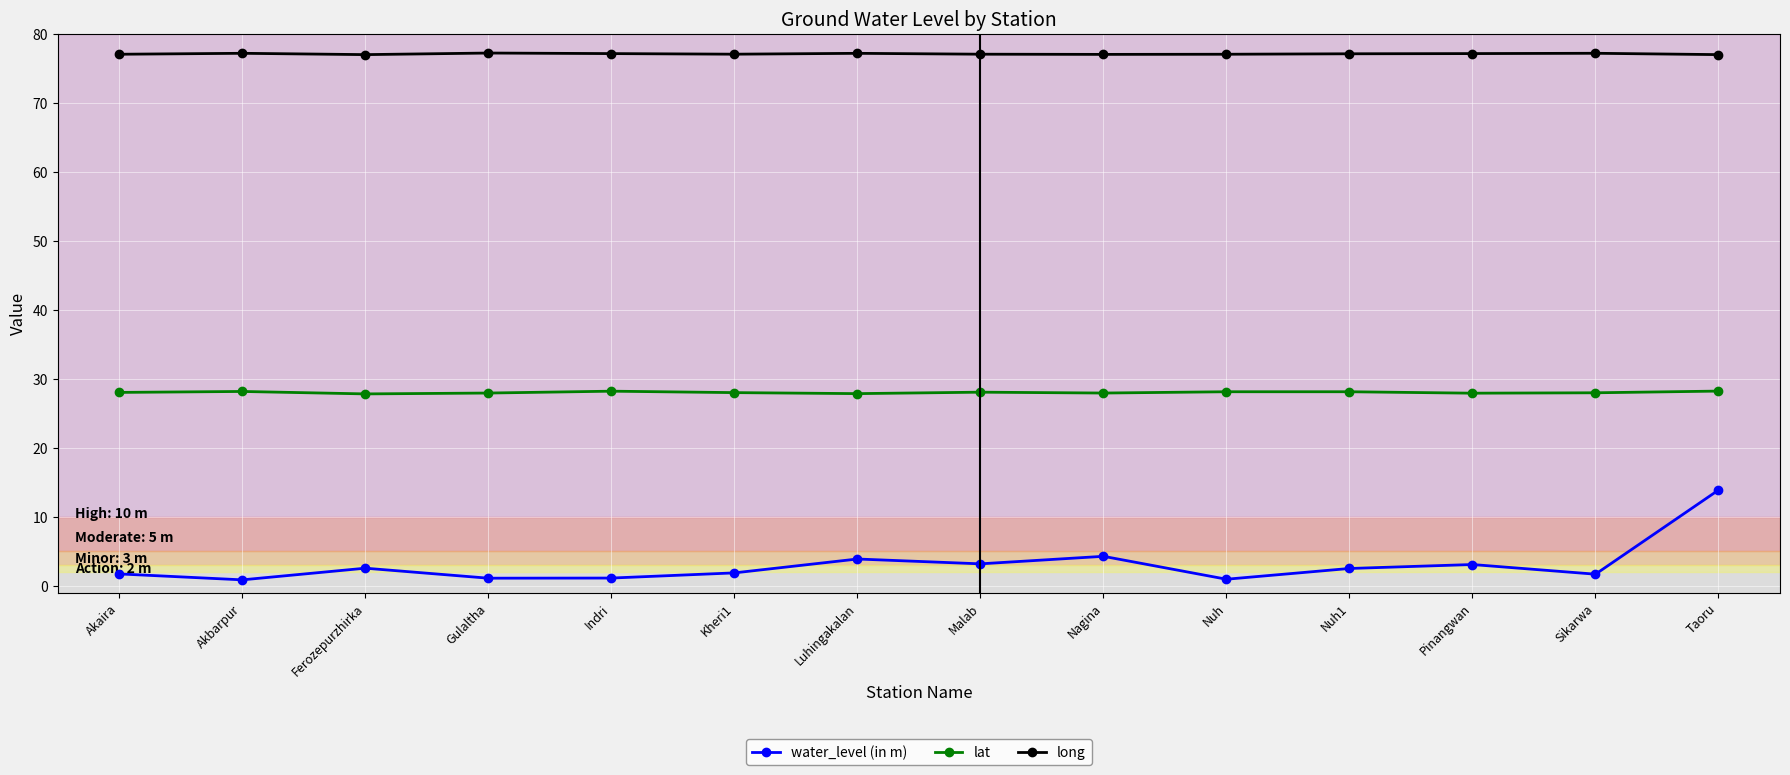

True or false: lat and long intersect in this chart.

False